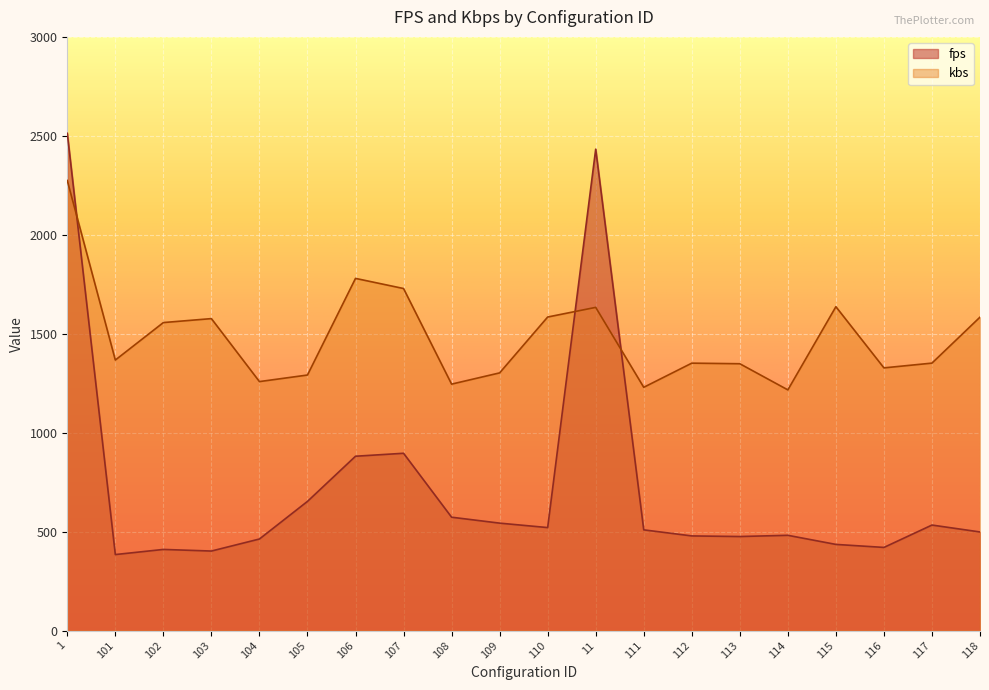

True or false: fps and kbs cross at least once.

True